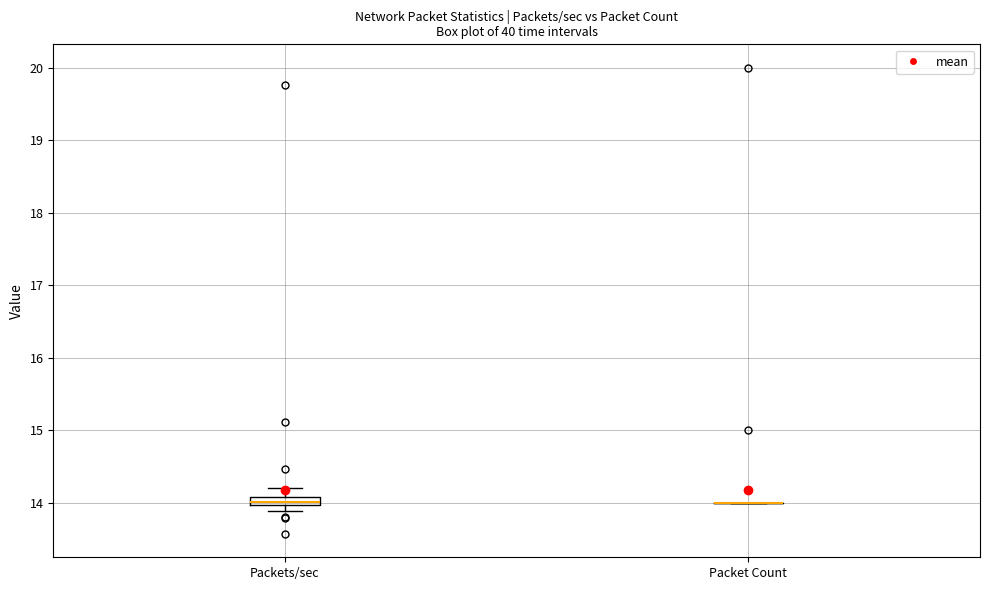

Where is the lower edge of the box for Packets/sec on the y-axis? The values are not printed on the chart, so give them approximately, as read against the axis.

14.0